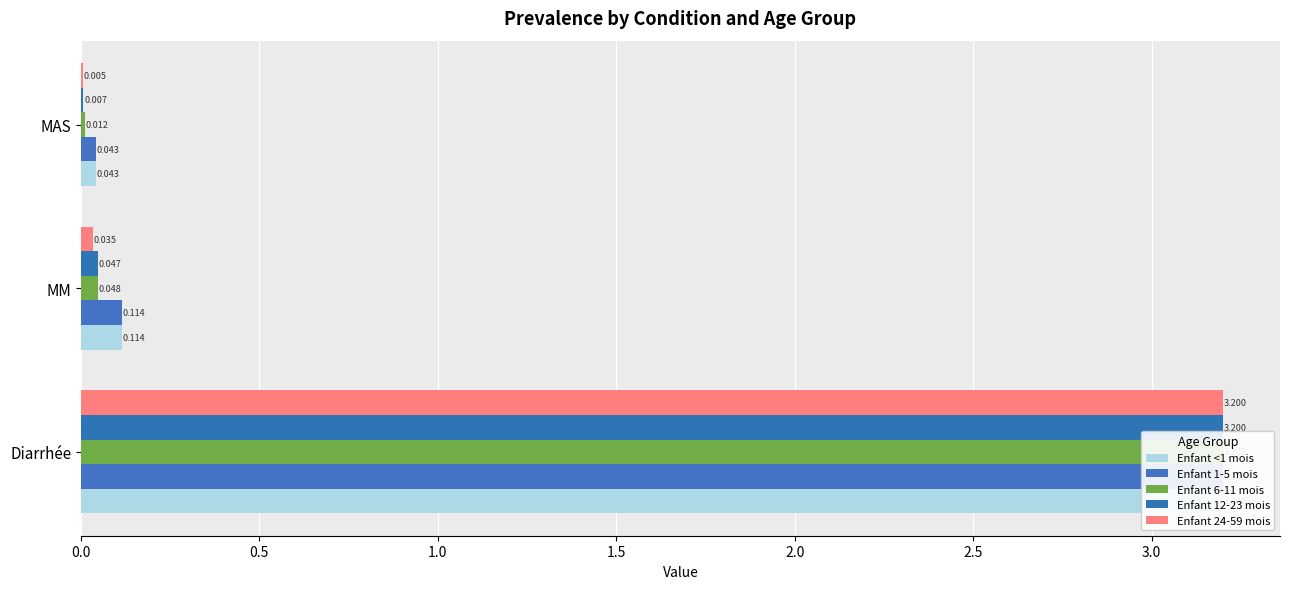

What is the difference between the maximum and minimum values in the Enfant 1-5 mois series?

3.2